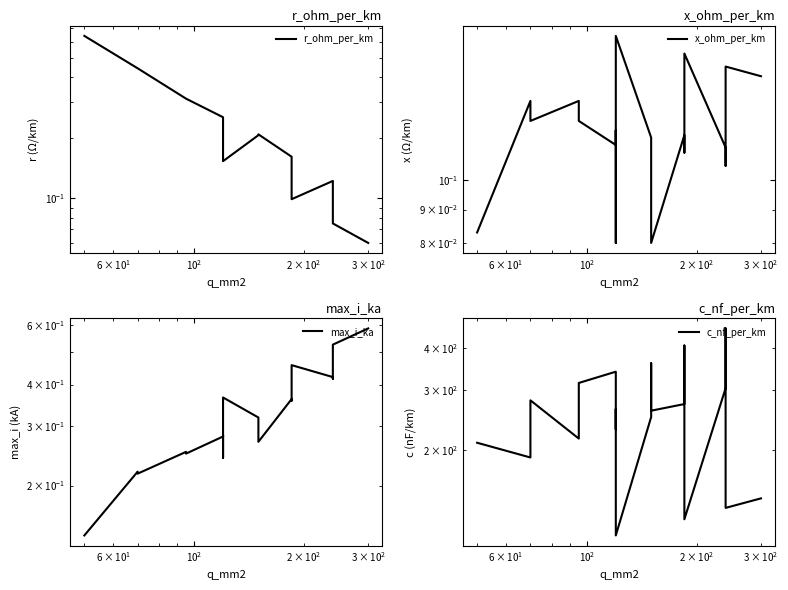

After their last crossing, which series has the higher values: r_ohm_per_km or max_i_ka?

max_i_ka